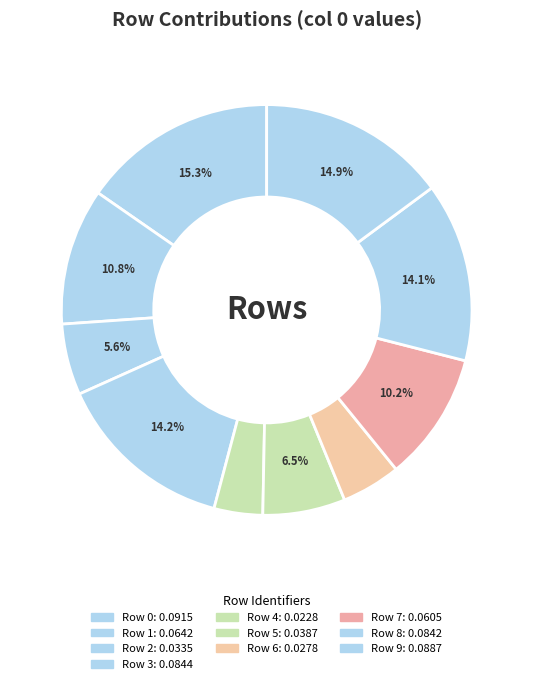

Rank the categories by value from lowest to highest.

Row 4, Row 6, Row 2, Row 5, Row 7, Row 1, Row 8, Row 3, Row 9, Row 0